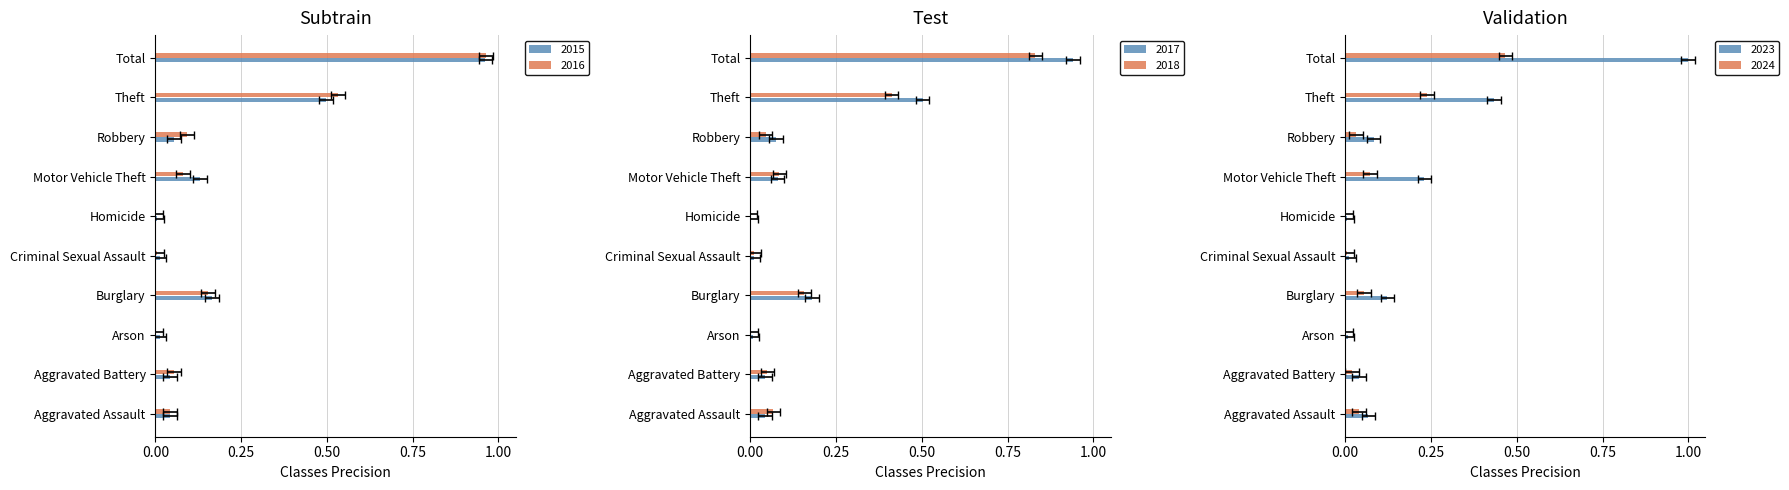

What is the difference between the 2015 values at Theft and Aggravated Assault?

0.5